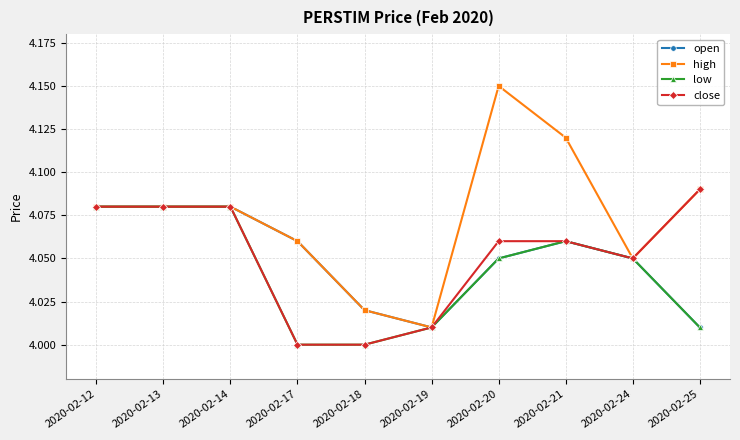

Which series has the largest range (max minus min)?

high